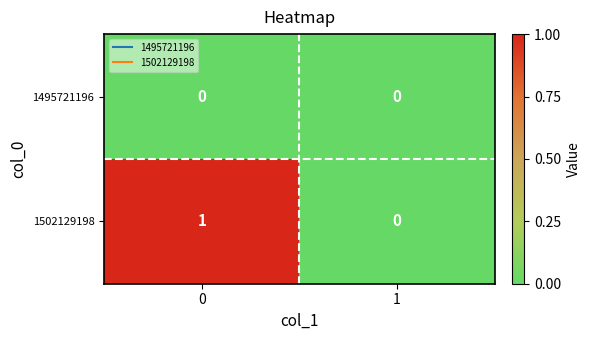

The 1502129198 series shows 1 at 0. True or false?

True